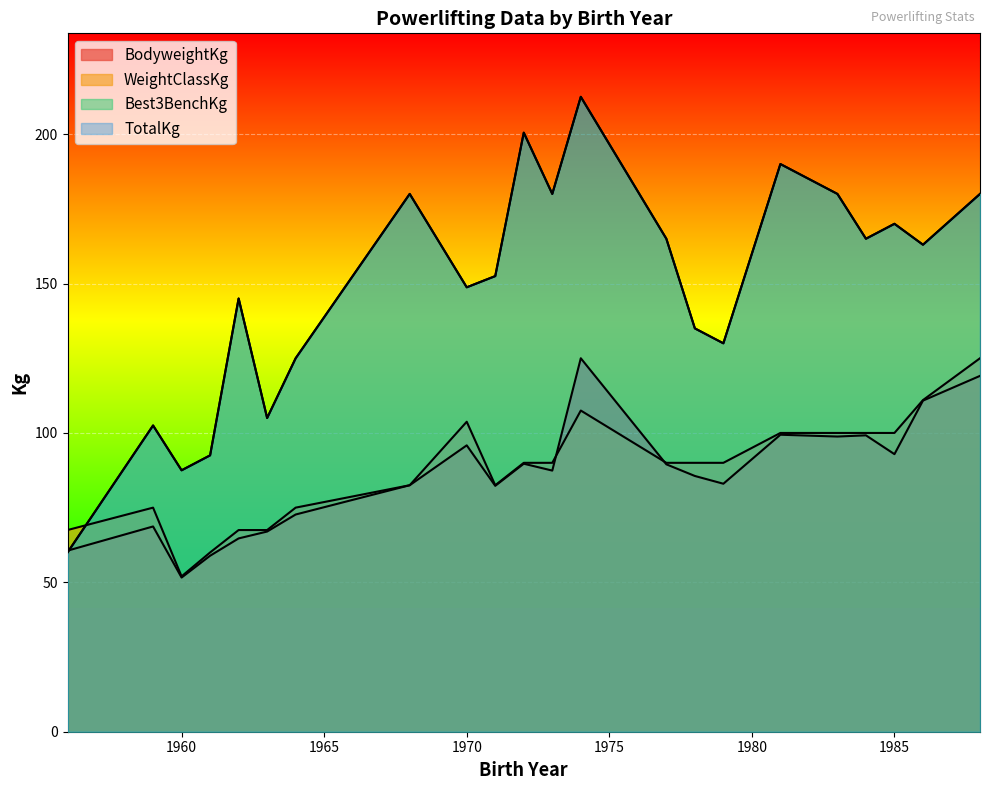

Which category has the lowest value across all series?

1960